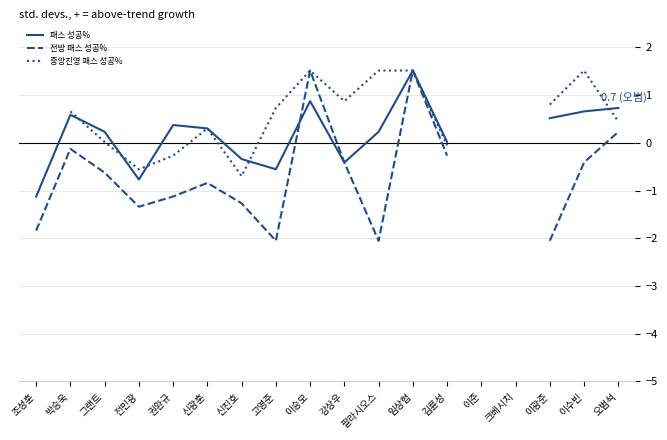

What is the label of the 6th point from the right?

김륜성